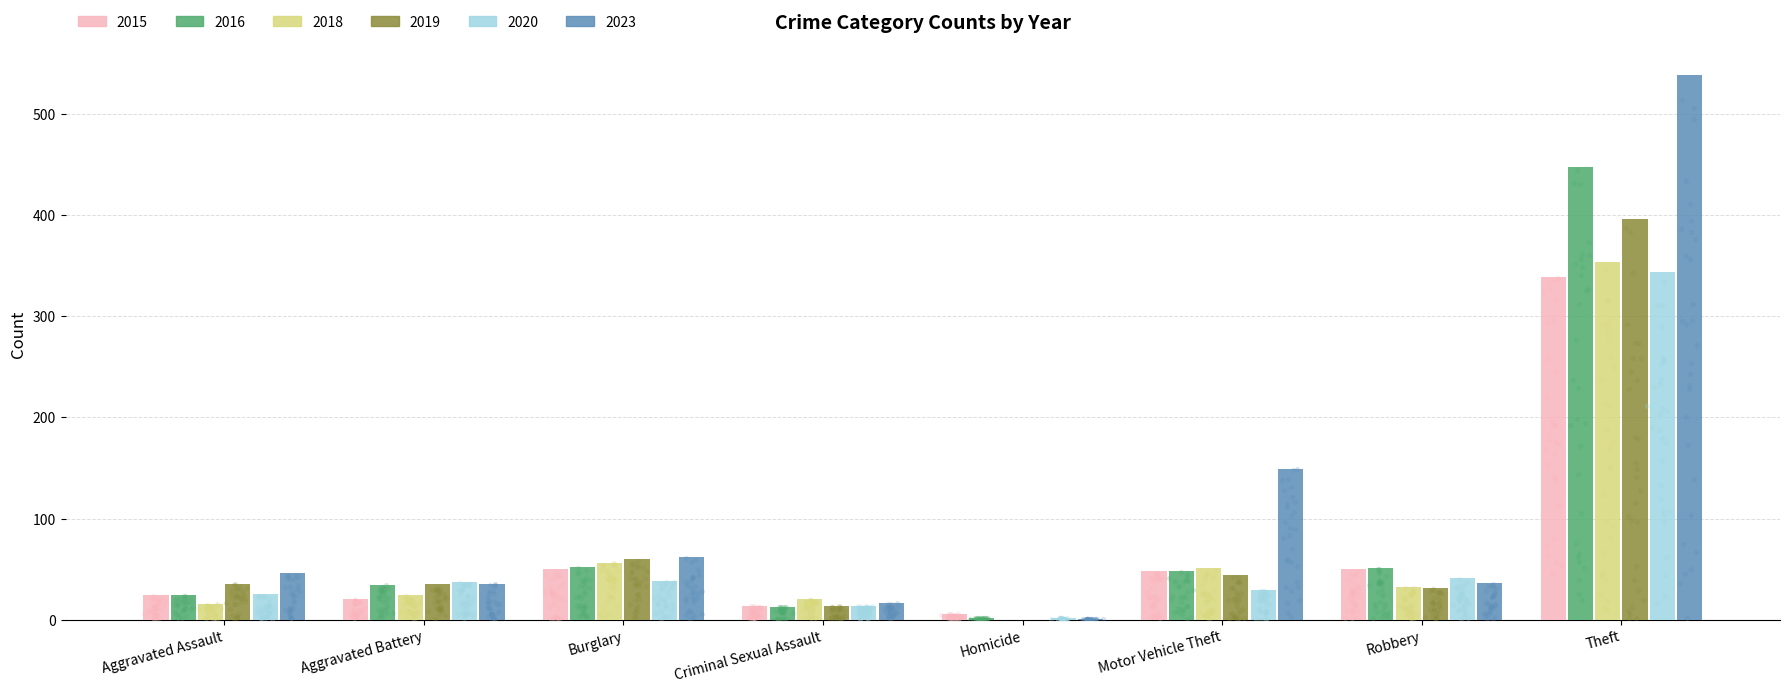

At which category is the sum across all series the highest?

Theft